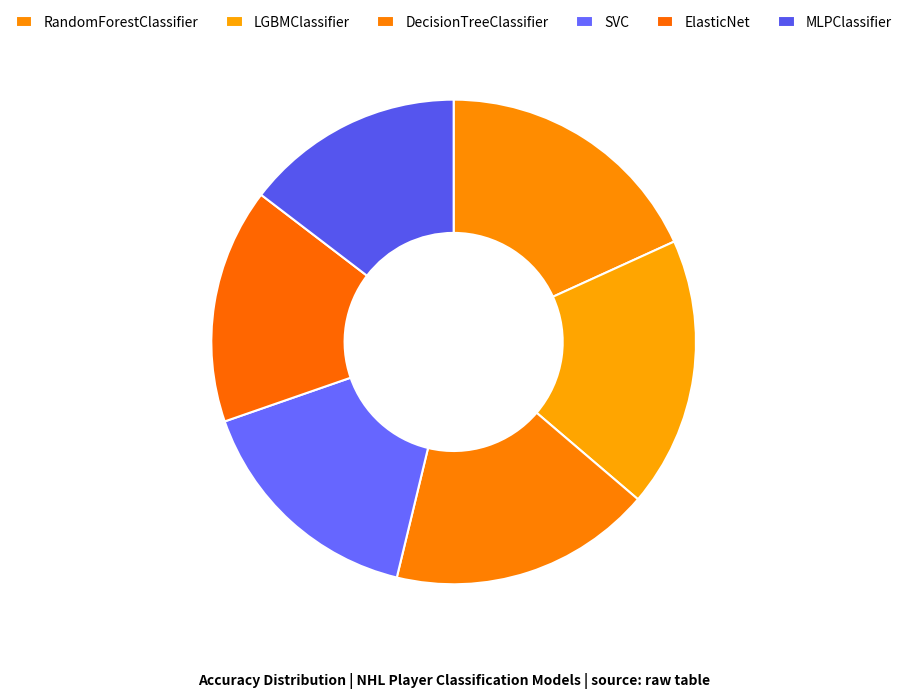

How many slices are in this pie chart?

6